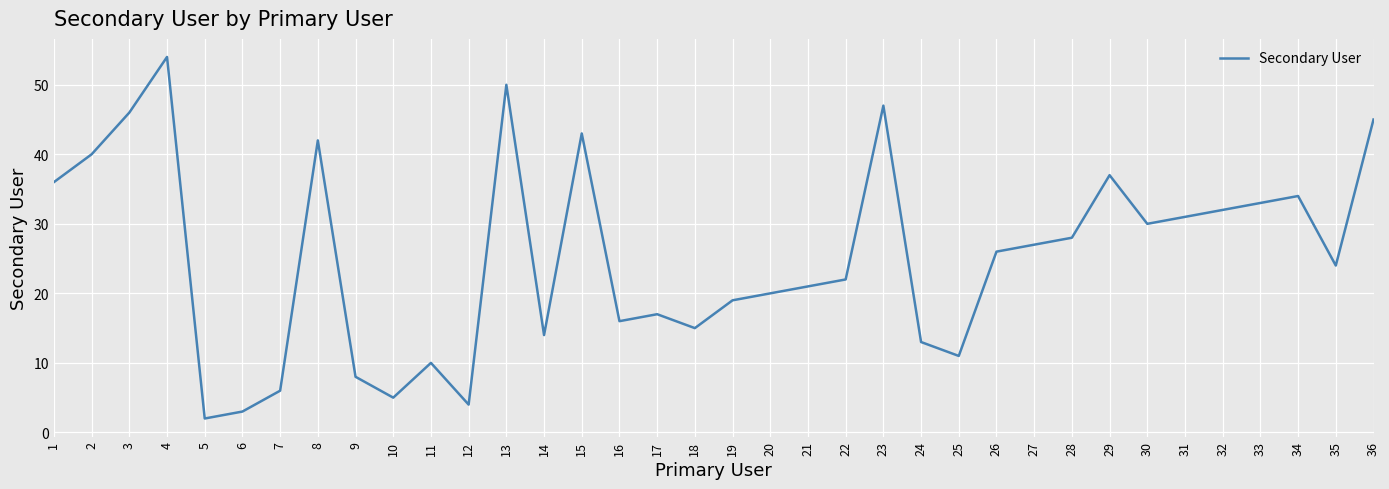

True or false: the data has more than 2 interior local peaks.

True